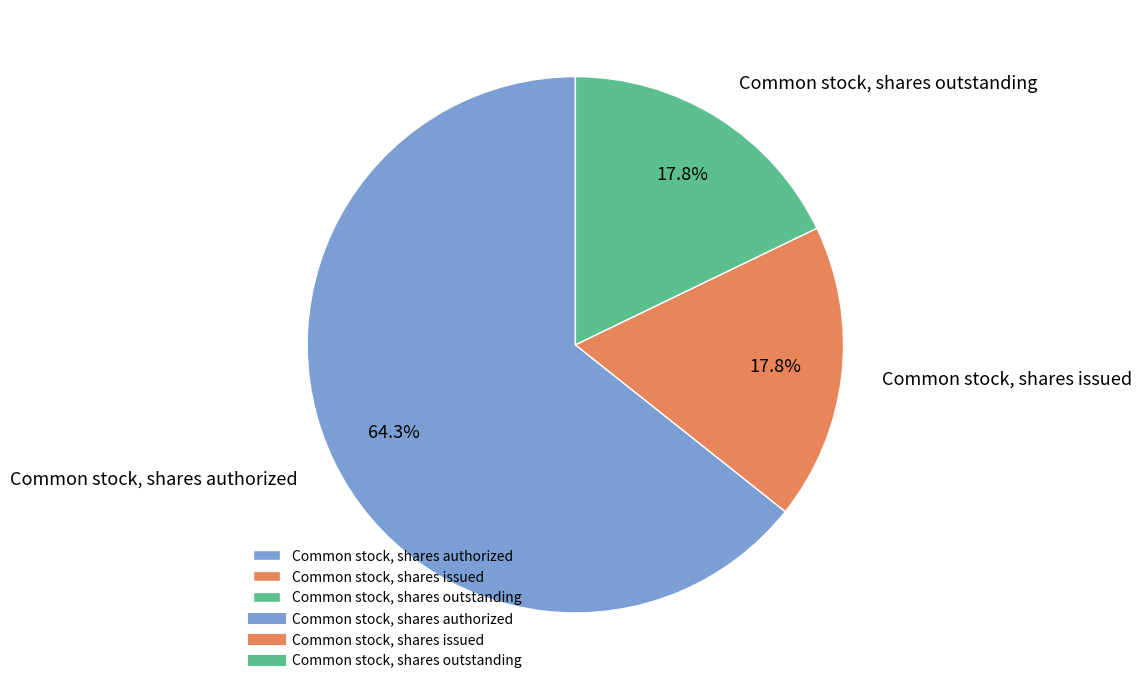

What is the ratio of the value at Common stock, shares issued to the value at Common stock, shares authorized?

0.3